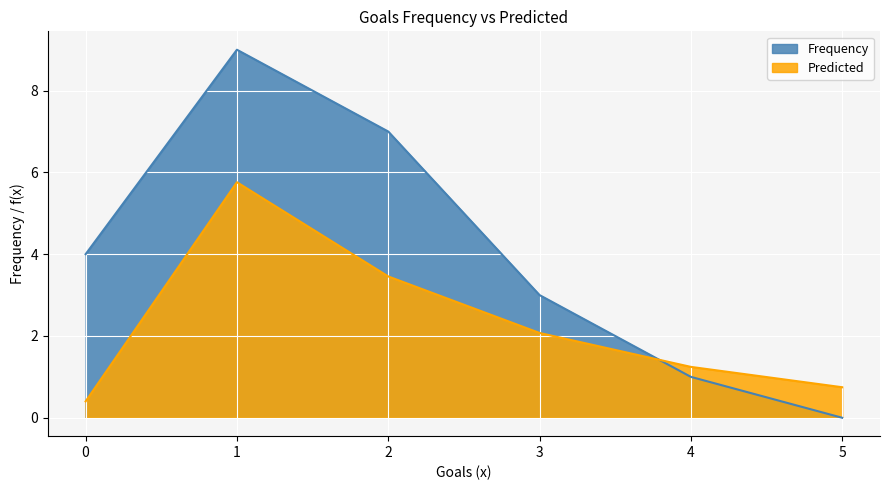

Between 1 and 5, which is larger?

1